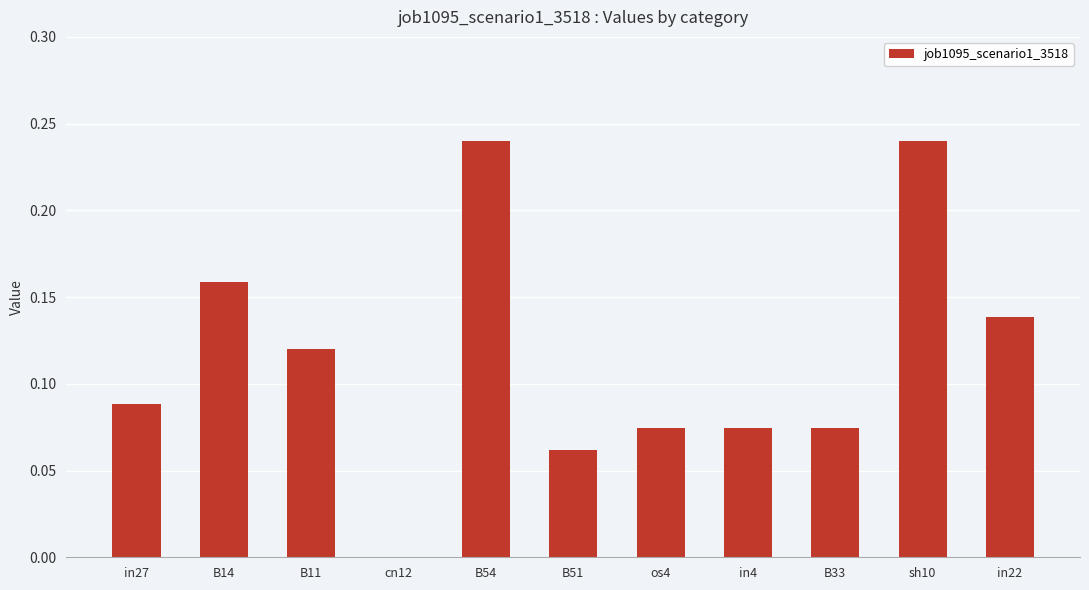

Count the number of values greater than 0.

10